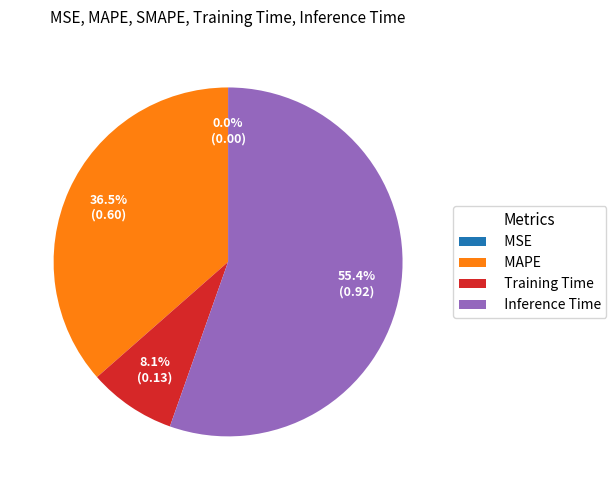

What portion of the pie excludes Inference Time?

44.6%